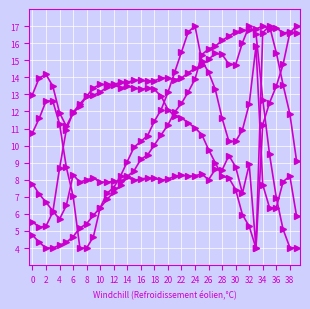

At which category is the sum across all series the highest?

34